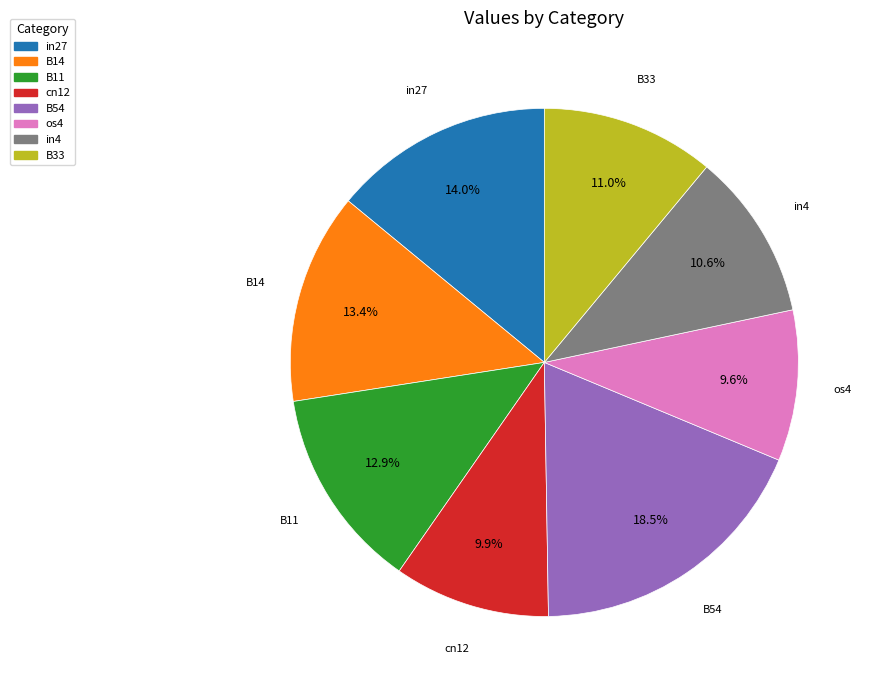

Is there any slice that represents more than half of the pie?

No